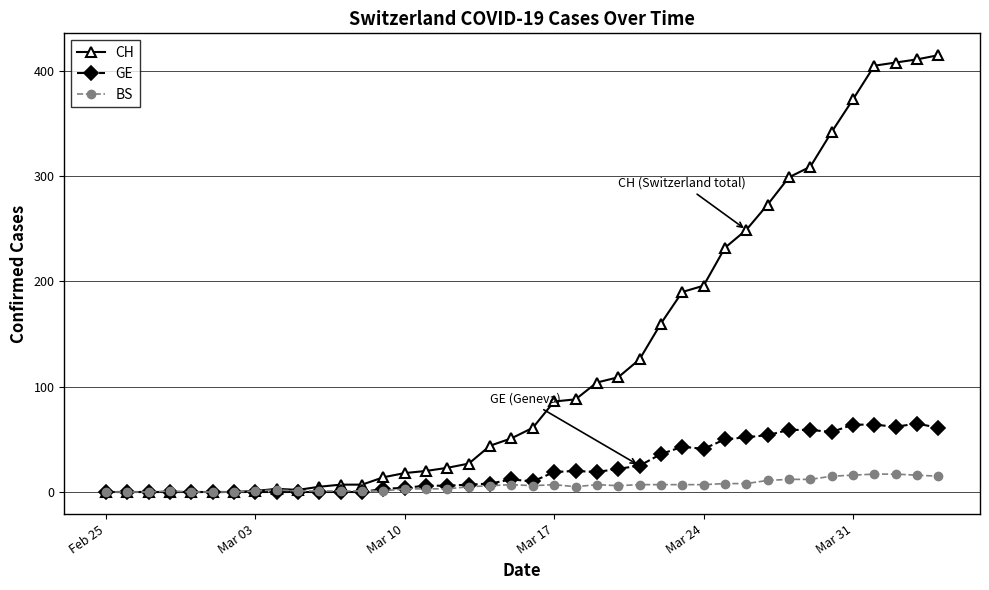

True or false: BS has more than 1 points higher than both neighbors.

True